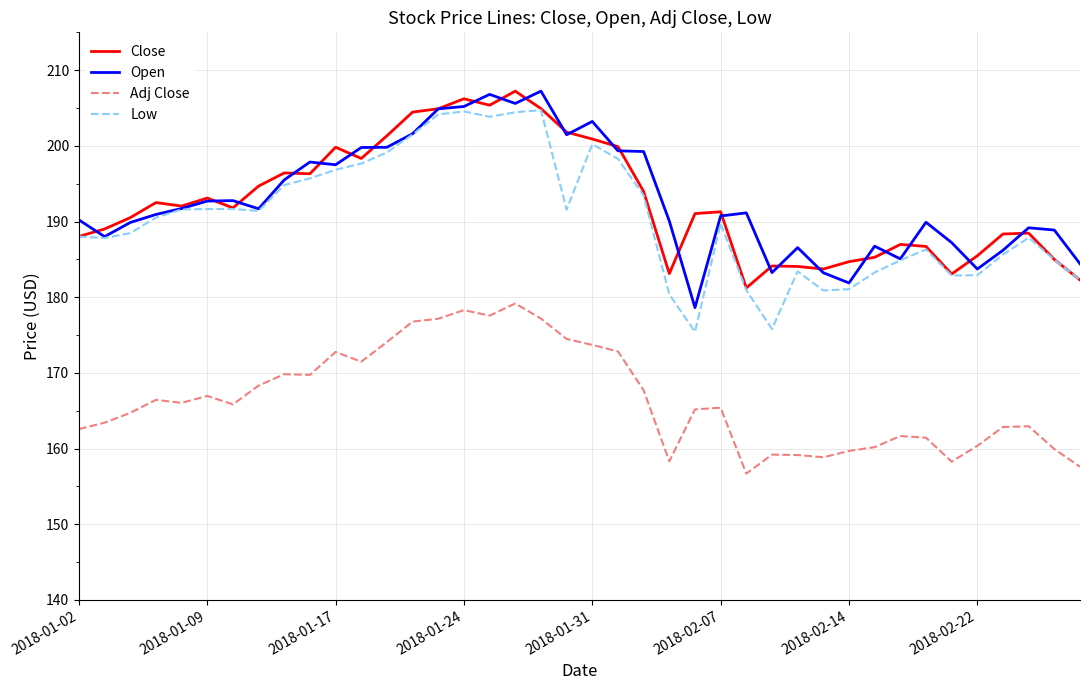

True or false: Low and Adj Close cross at least once.

False